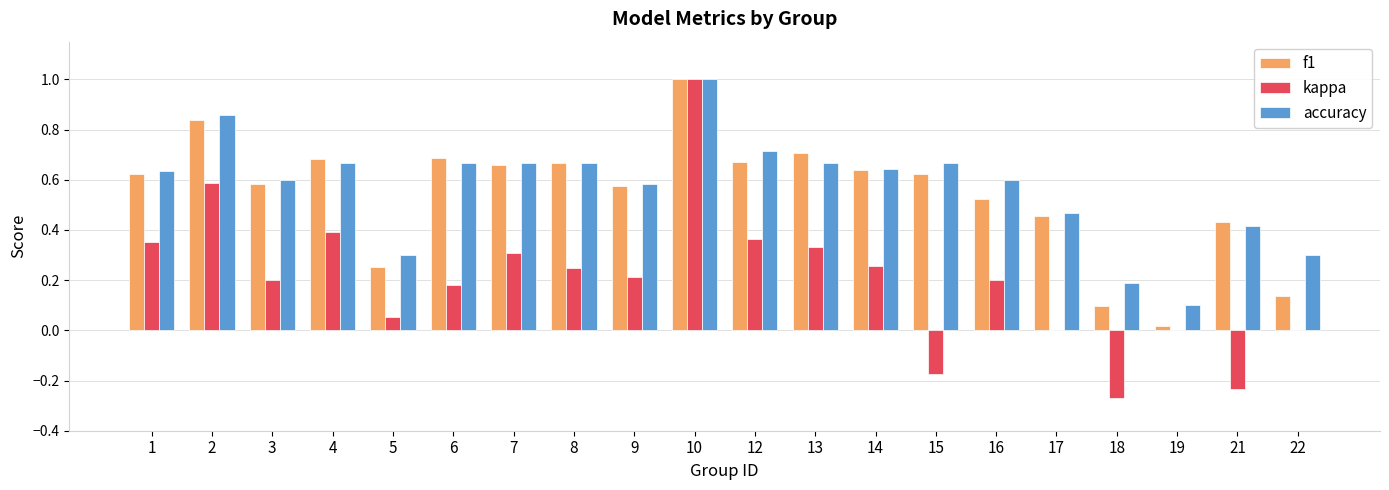

What are all the series names shown in the legend?

f1, kappa, accuracy